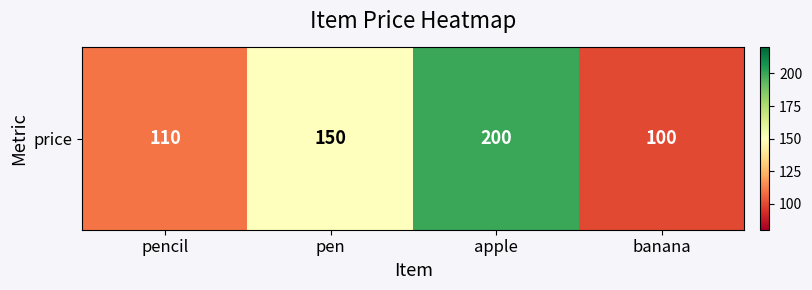

The chart shows a value of 100 at banana. True or false?

True